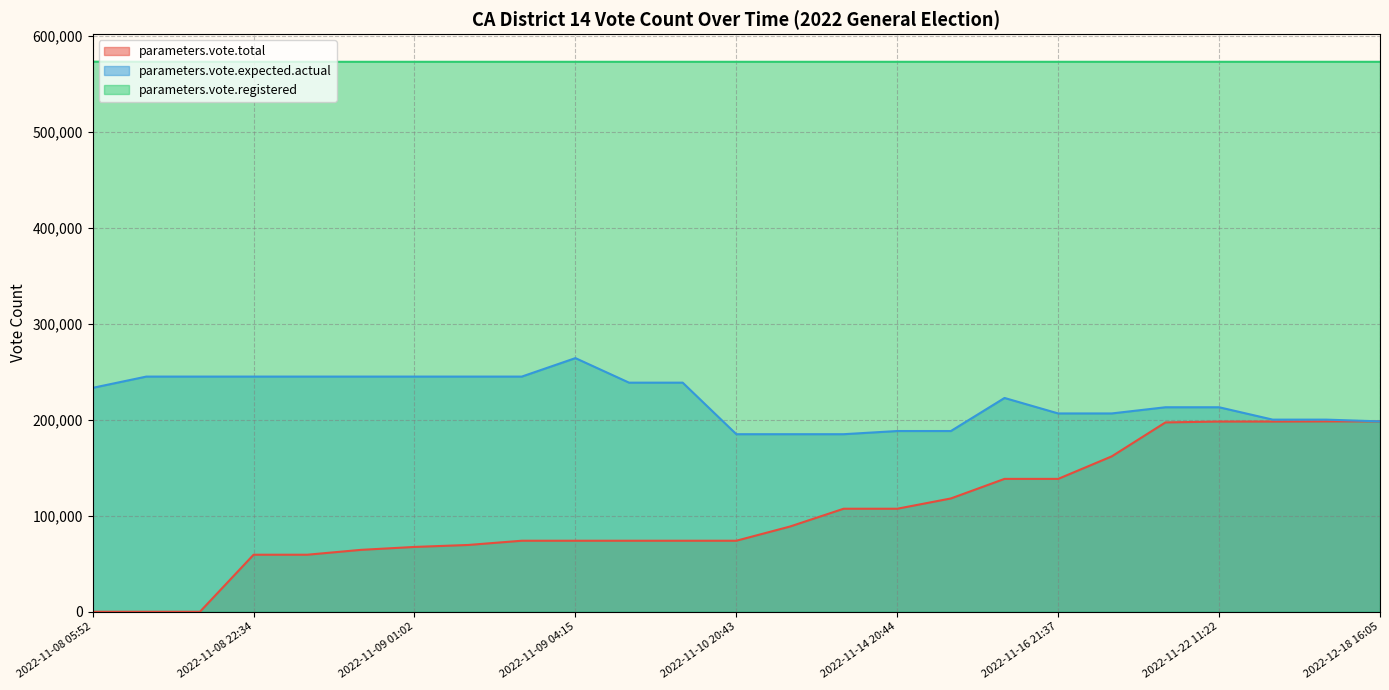

True or false: parameters.vote.total and parameters.vote.registered intersect in this chart.

False